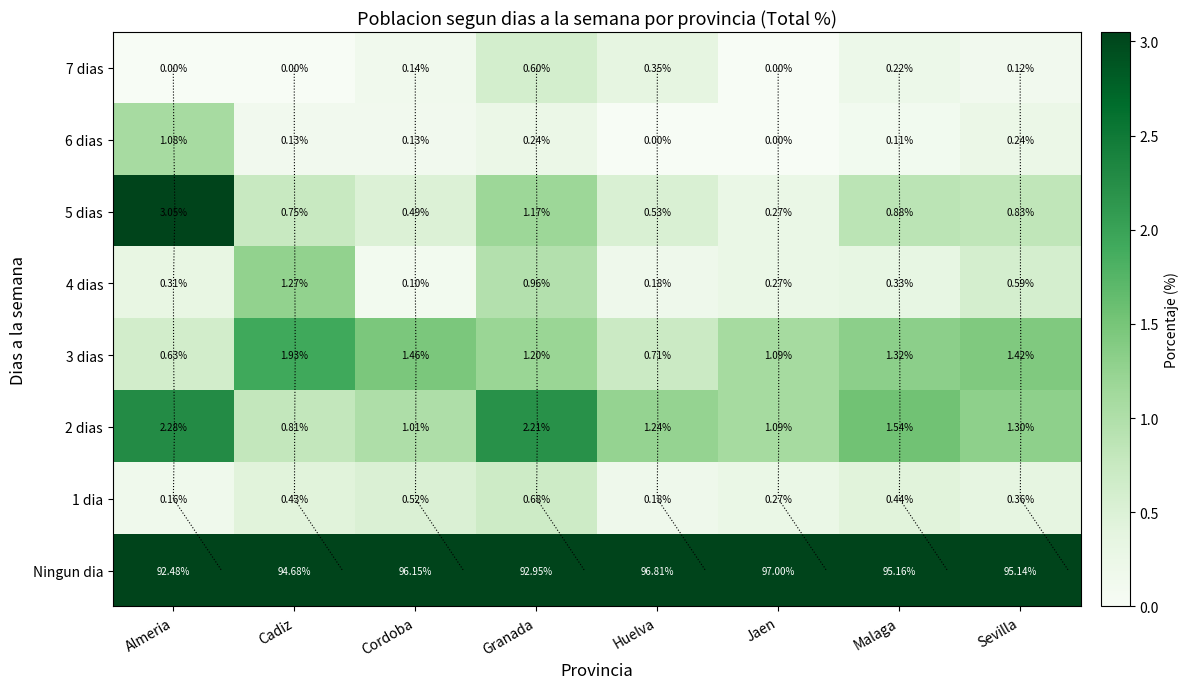

Is it true that 3 dias equals 1.5 at Jaen?

False